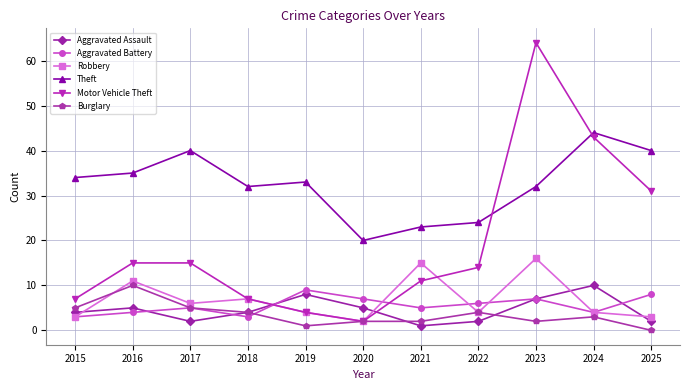

Is the value of Robbery at 2019 greater than the value of Aggravated Battery at 2018?

Yes